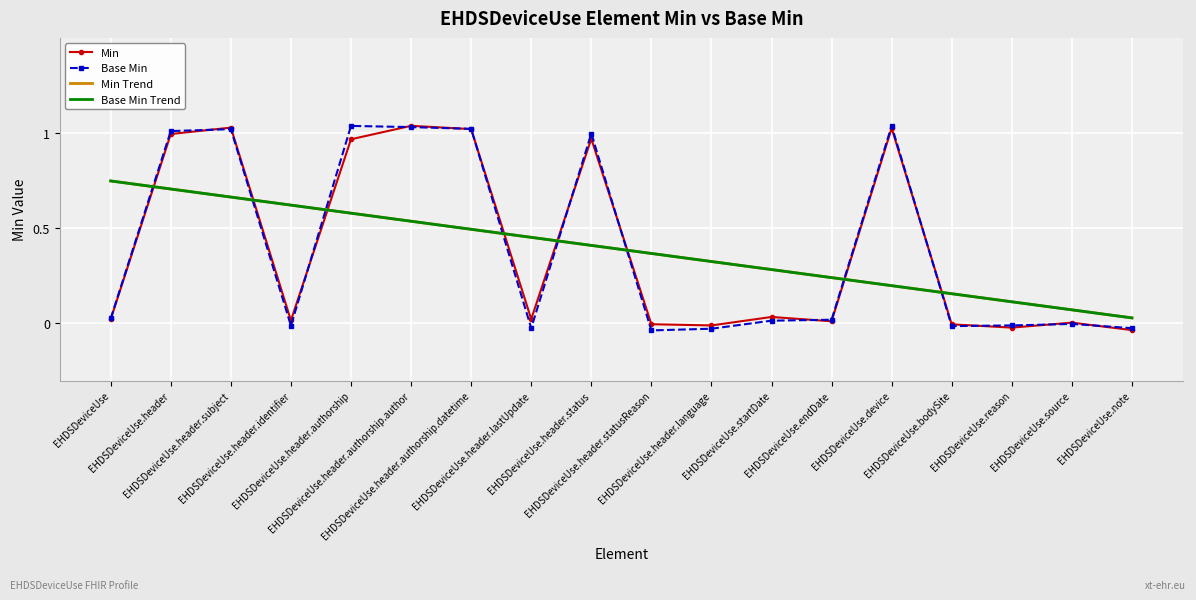

Between EHDSDeviceUse.header.identifier and EHDSDeviceUse.source, which is larger?

EHDSDeviceUse.header.identifier